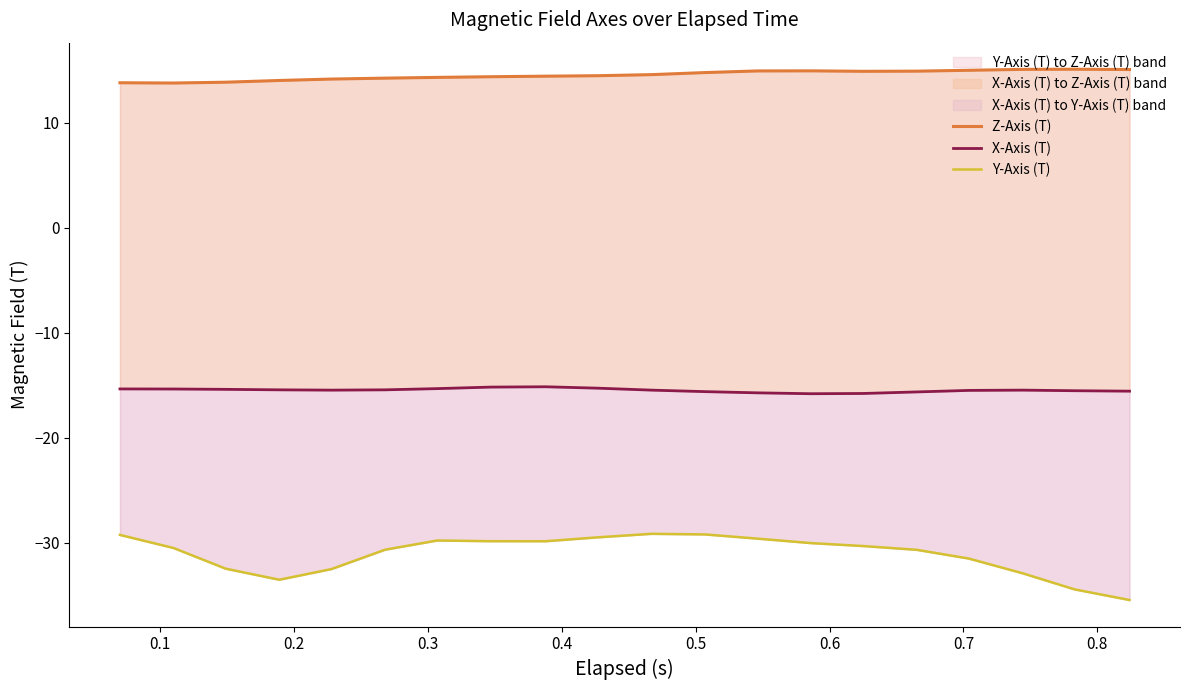

True or false: Y-Axis (T) and Z-Axis (T) cross at least once.

False